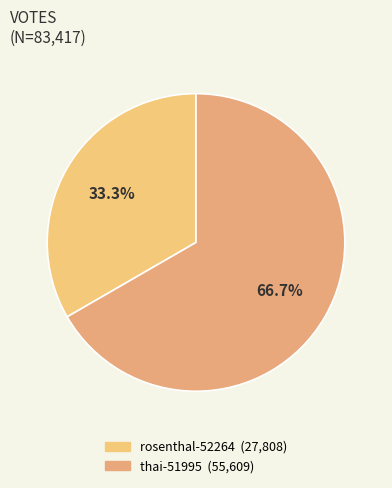

To the nearest percent, what is the difference between the largest and smallest slice percentages?

33%